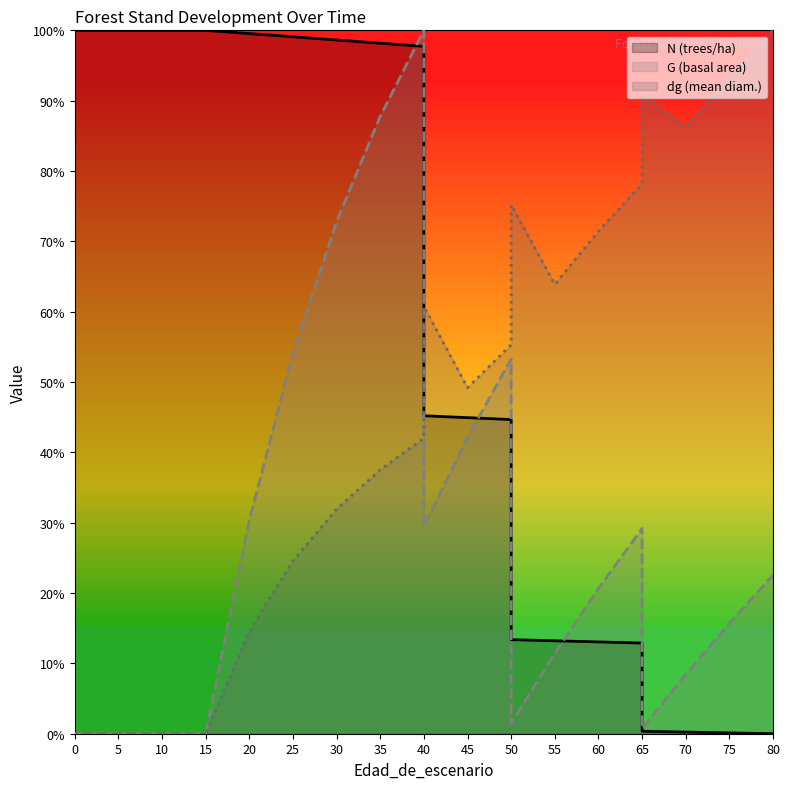

Does the chart have visible grid lines?

No